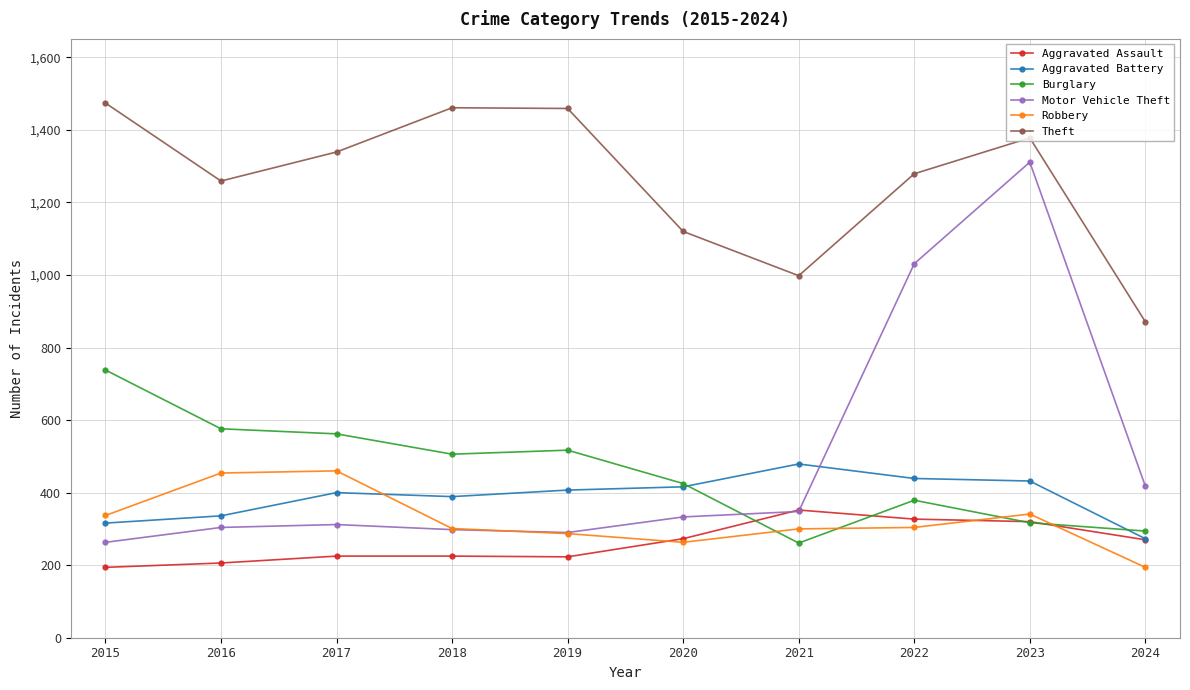

Which series ends up on top after the final intersection of Aggravated Assault and Robbery?

Aggravated Assault